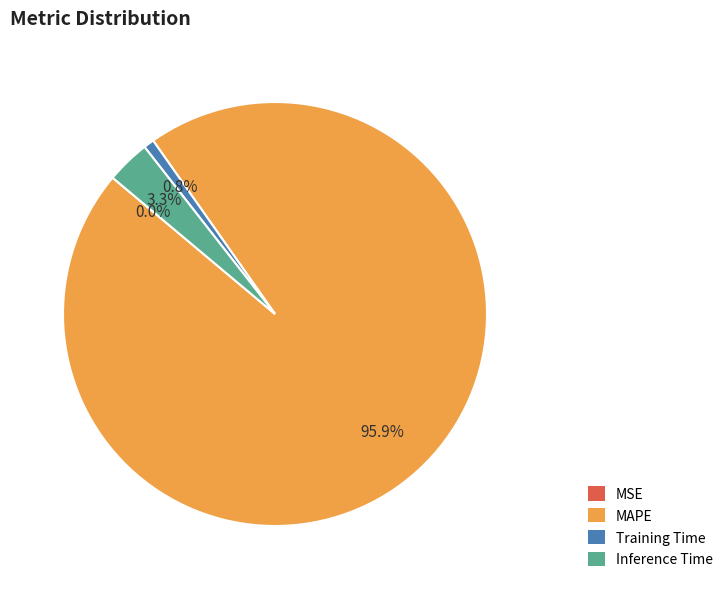

Combined, what portion of the pie is MAPE and Training Time?

96.7%